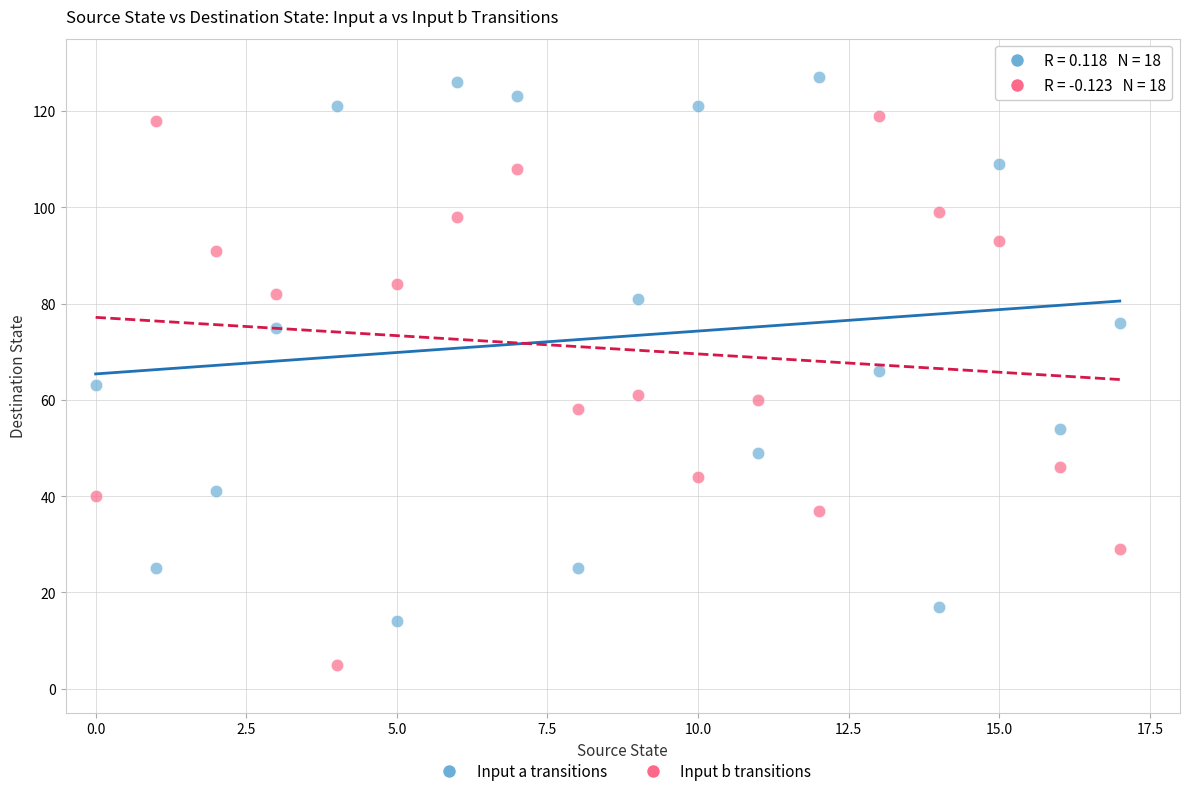

Across all data points, what is the range of Y values (max minus min)?

122